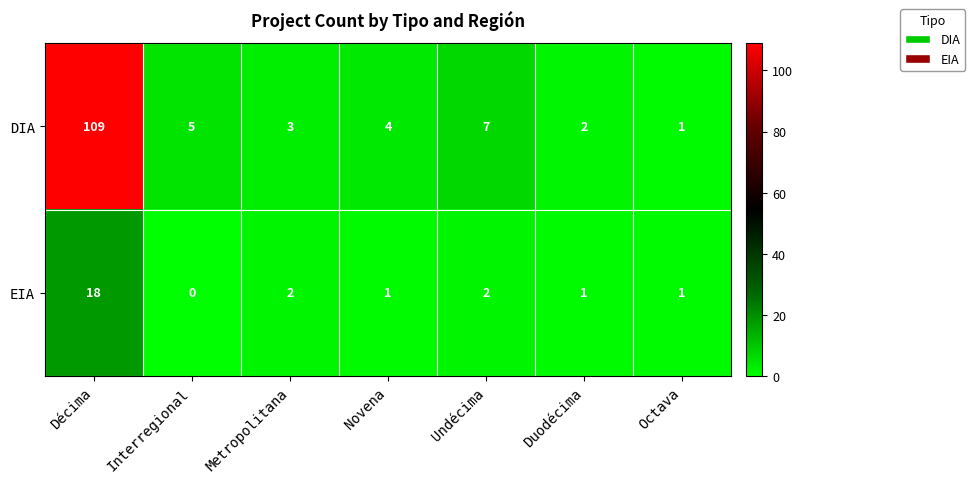

At which category is the sum across all series the highest?

Décima